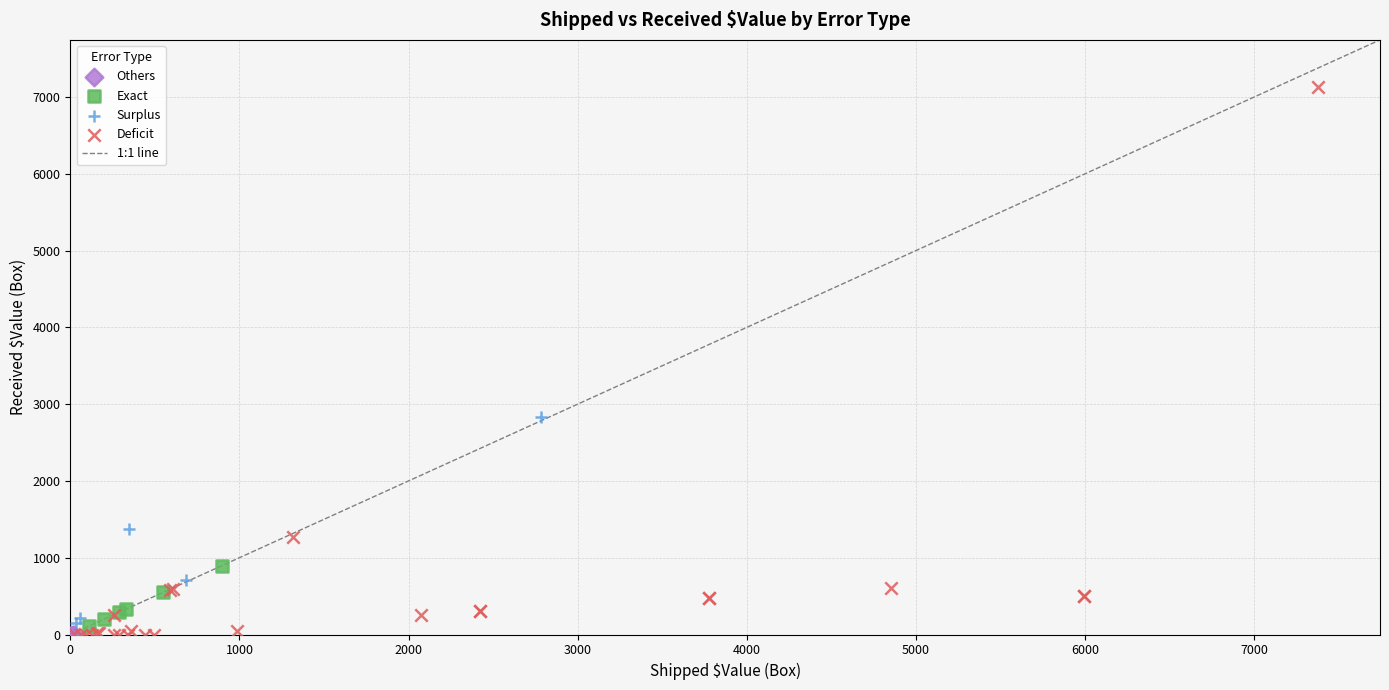

Which series reaches the maximum Y coordinate?

Deficit